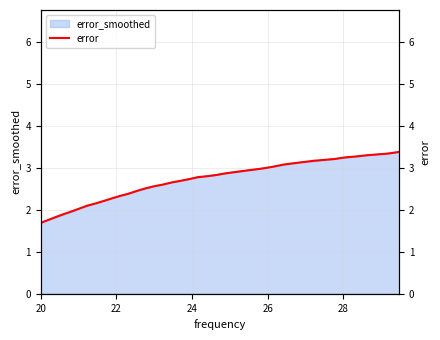

What is the minimum value for error_smoothed?

1.7